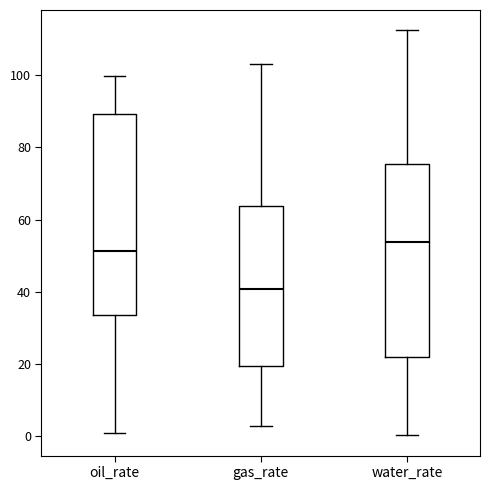

Reading left to right, transcribe this box plot: for each box, give where its median line is, the range the box spans, and where its two whiskers end, as read against the y-axis. The values are not printed on the chart, so give them approximately, as read against the axis.

oil_rate: median 52, box 34 to 90, whiskers 0 to 100
gas_rate: median 40, box 20 to 64, whiskers 4 to 102
water_rate: median 54, box 22 to 76, whiskers 0 to 112